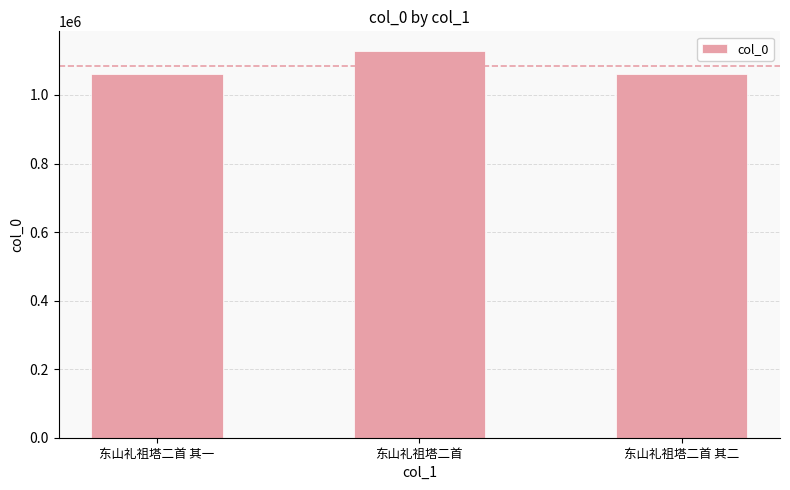

Which label corresponds to the largest value in the chart?

东山礼祖塔二首